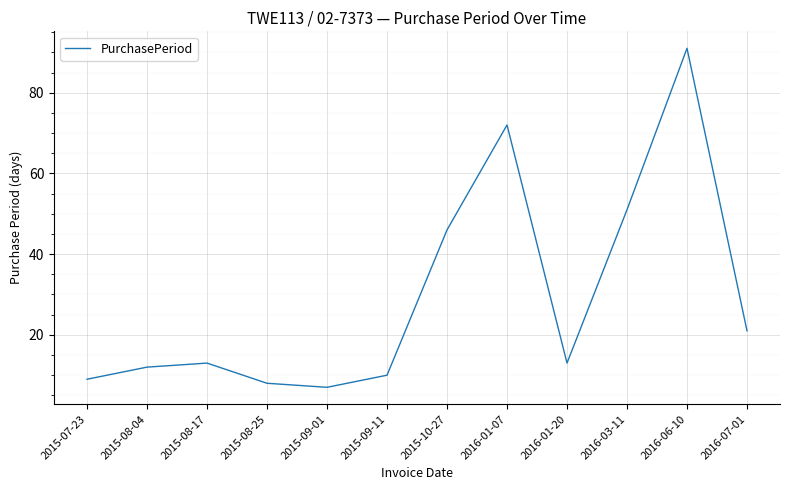

Which label corresponds to the largest value in the chart?

2016-06-10